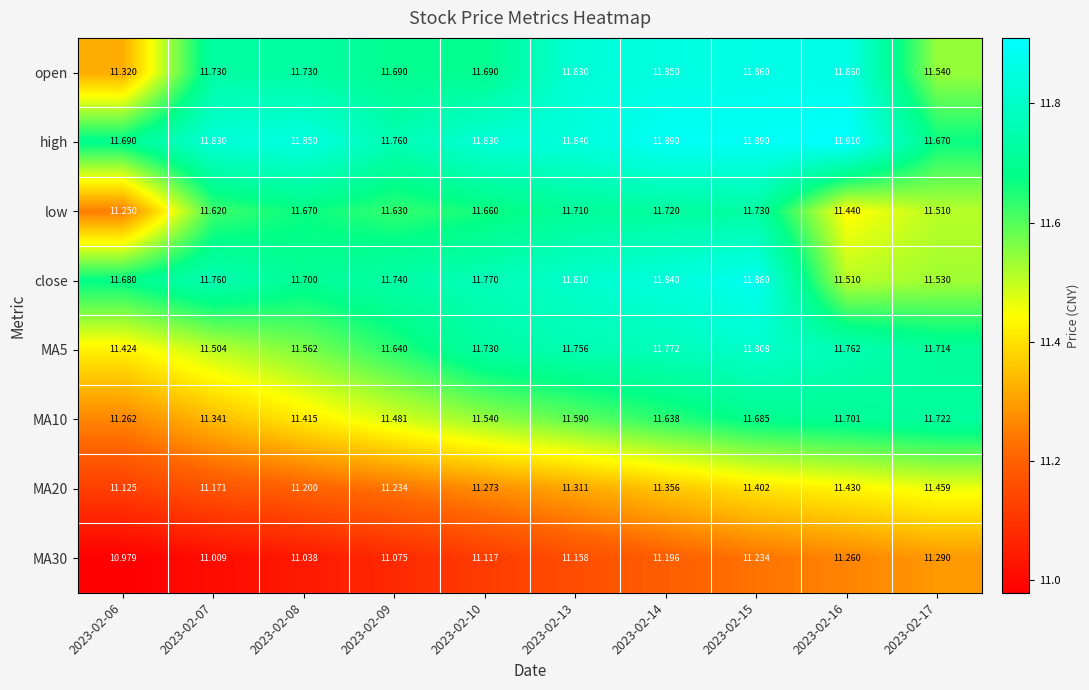

What is the total value across all series at 2023-02-08?

92.2